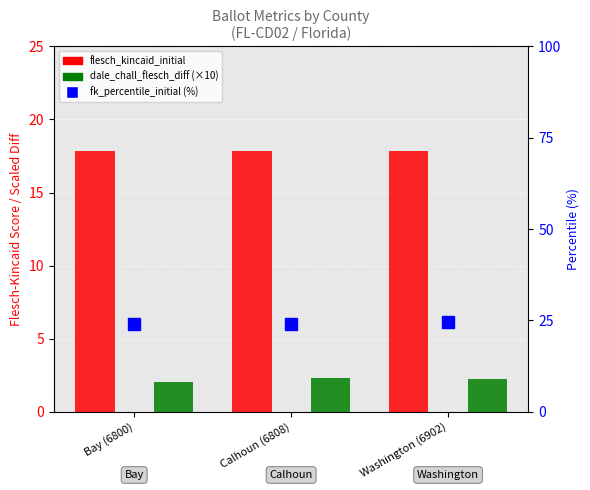

Between Calhoun (6808) and Washington (6902), which series saw the biggest shift?

flesch_kincaid_percentile_initial (%)